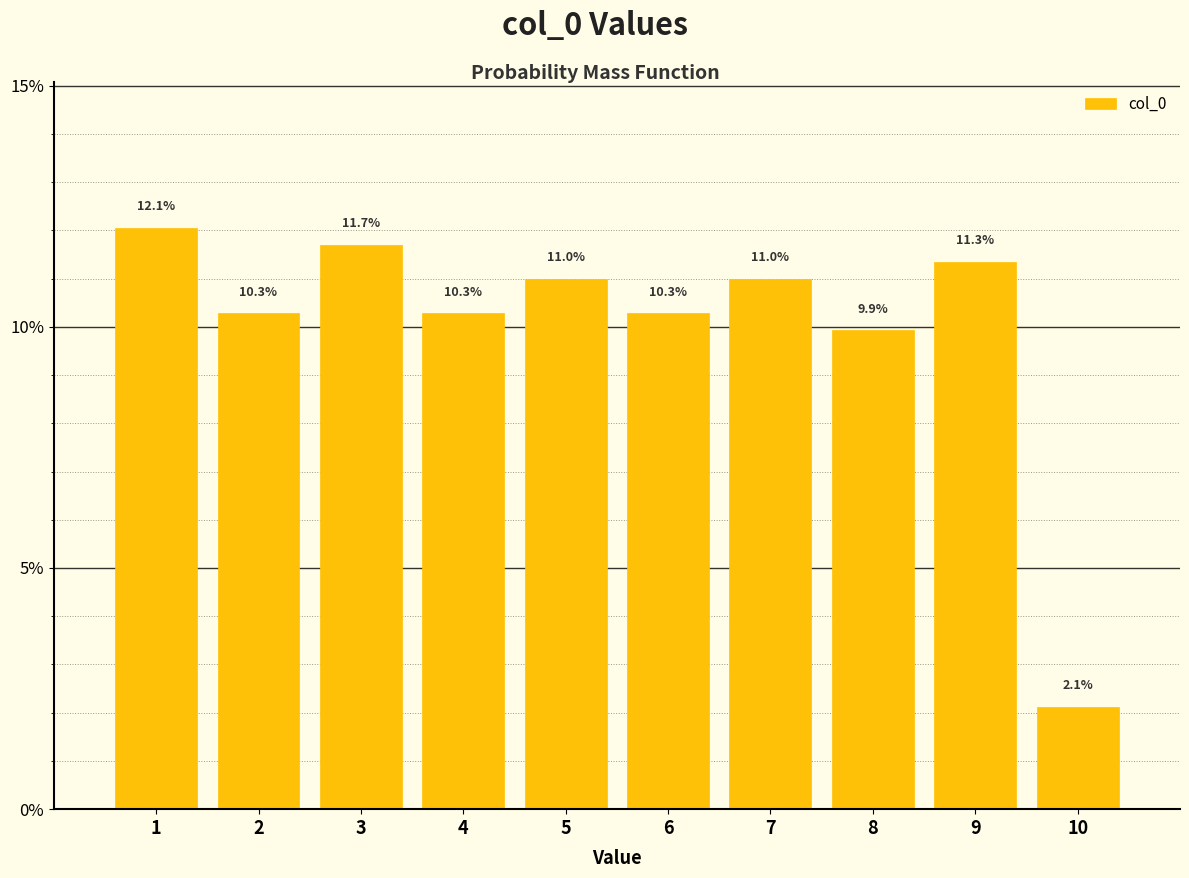

How tall is the bar that spans 4.5 to 5.5 on the x-axis?

11.0